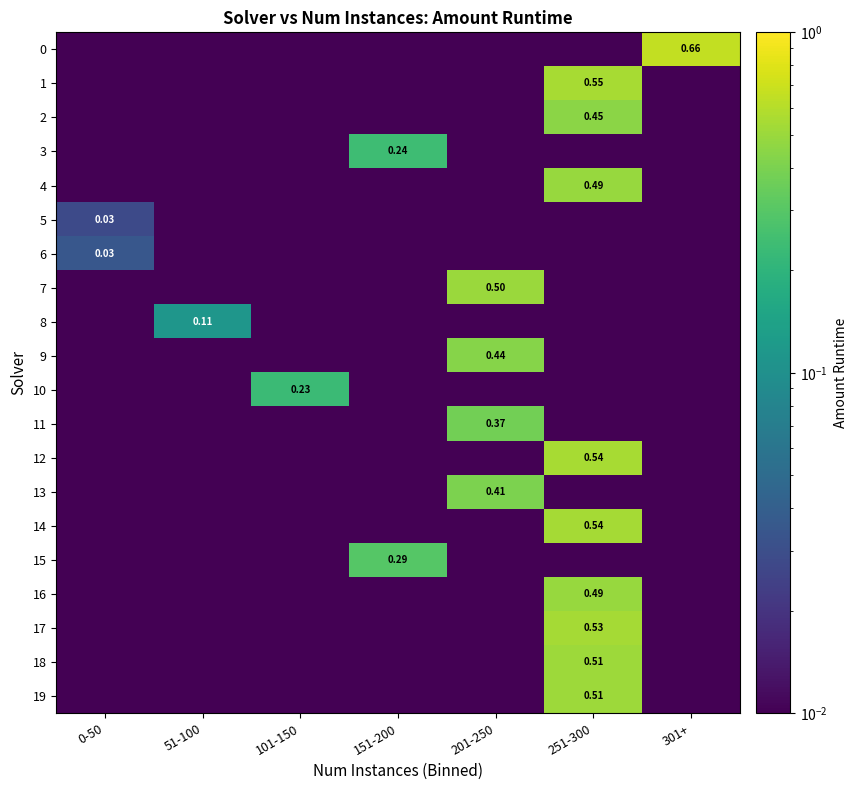

Is the value of 0 at 301+ greater than the value of 2 at 251-300?

Yes